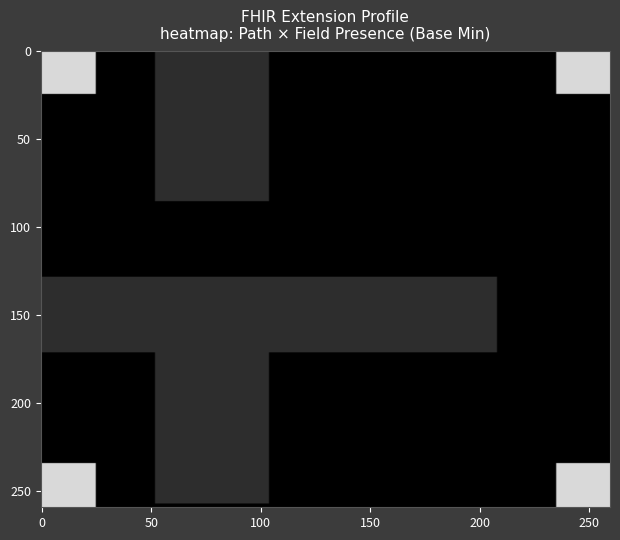

What is the maximum value shown in the chart?

1